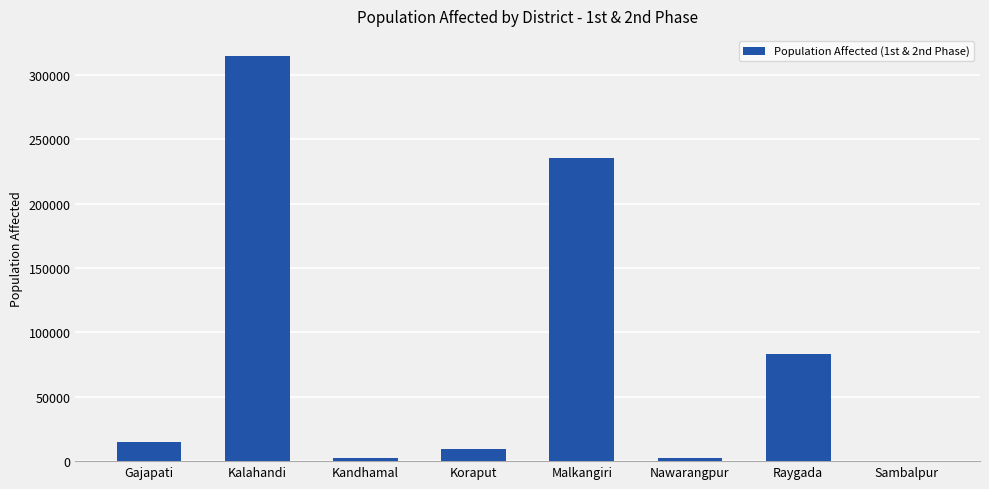

Is it true that the value at Nawarangpur is 2699?

True